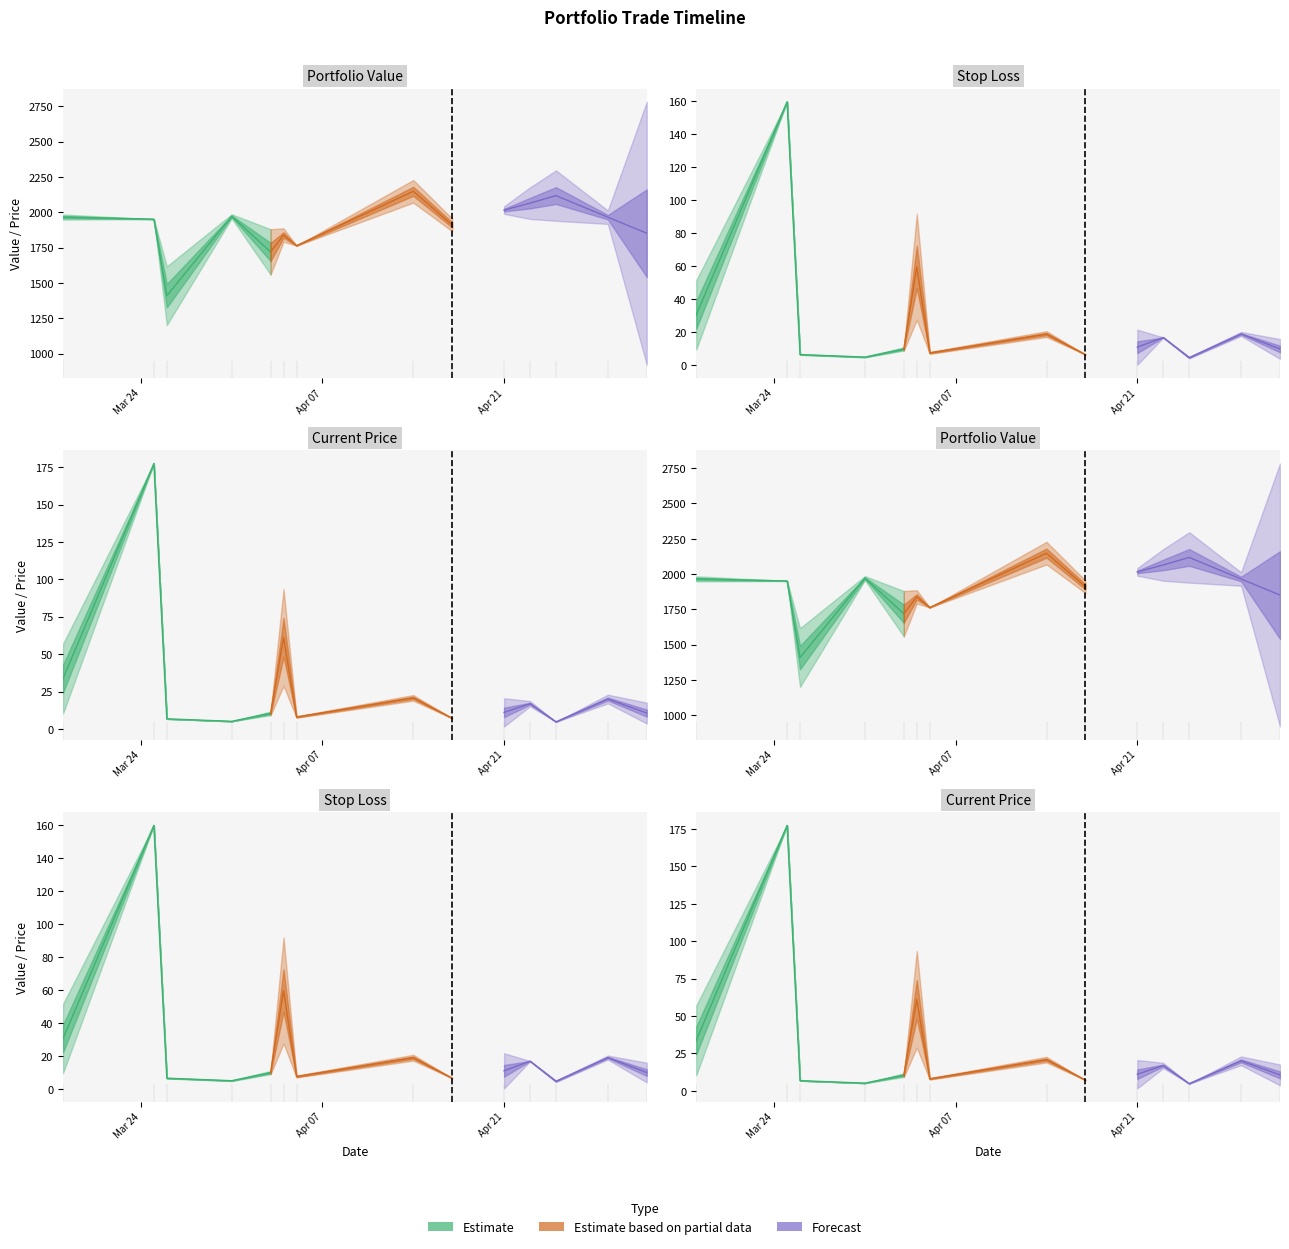

Reading right to left, what are all the values shown in this chart?

value: 1030.2	1995.6	2529.3	1997.0	1933.5	1998.9	2236.9	1990.2	2139.3	1997.5	2033.5	1999.4	1821.6	1987.8	2308.6	1763.4	1764.0	1900.6	1900.6	1795.9	1795.9	1671.2	1991.9	1893.4	1762.5	1874.7	1846.0	1987.0	1170.1	2000.0	1943.9	993.7	1825.2	1951.4	1913.0	1982.3	1995.3	1998.3	1989.8	1918.4
stop_loss: 15.5	6.6	7.5	19.8	18.1	4.3	4.9	16.7	16.8	3.8	18.0	6.4	6.5	15.3	22.4	6.3	8.6	122.2	136.5	11.9	13.2	4.3	19.1	4.9	164.8	8.6	9.6	13.1	8.0	4.6	5.2	6.1	6.8	159.7	19.7	19.2	6.7	4.7	9.3	123.3
price_cur: 17.2	7.3	7.3	21.9	18.1	4.8	4.8	18.1	15.7	4.8	17.4	7.1	7.2	17.0	24.6	7.0	9.0	135.8	135.8	13.2	13.2	4.8	21.2	4.8	160.2	9.6	9.6	14.6	8.0	5.1	5.1	6.8	6.8	177.4	20.6	21.3	7.4	5.2	10.3	137.0